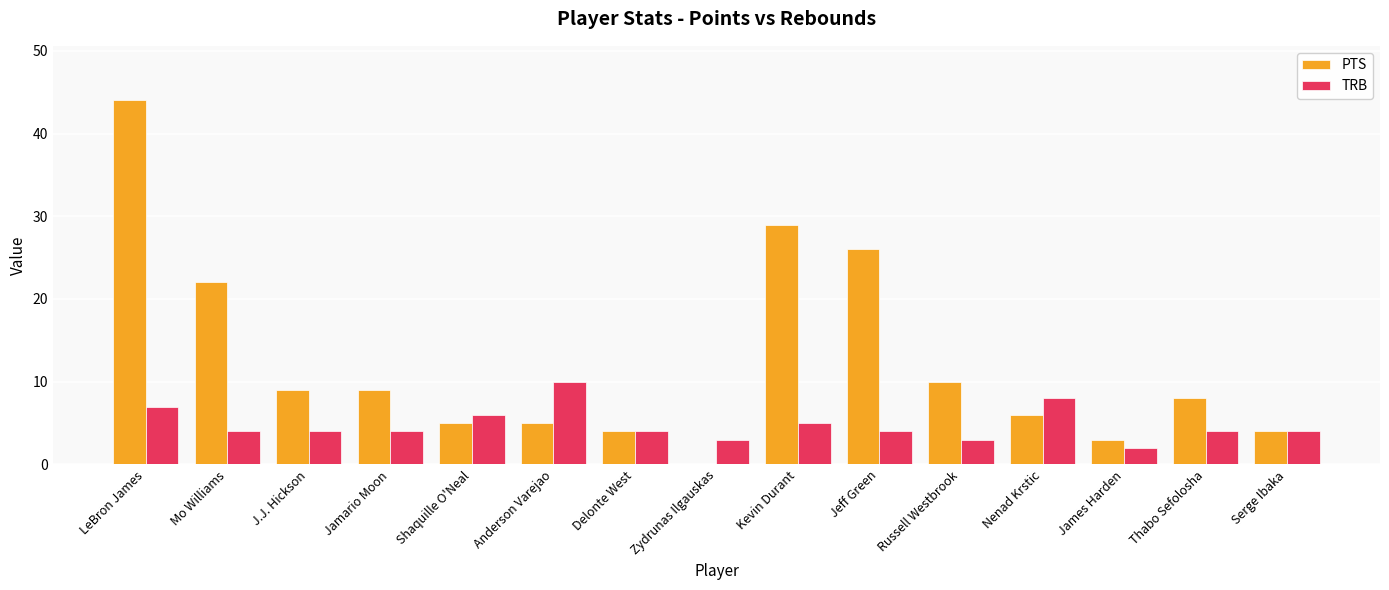

At which category is the sum across all series the highest?

LeBron James